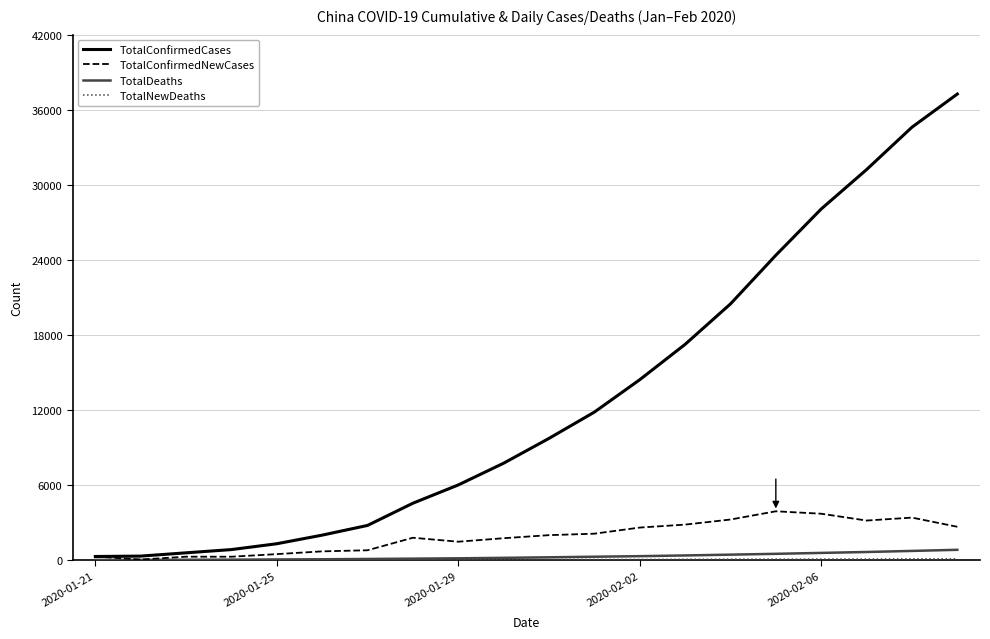

Which series has the largest total across all categories?

TotalConfirmedCases